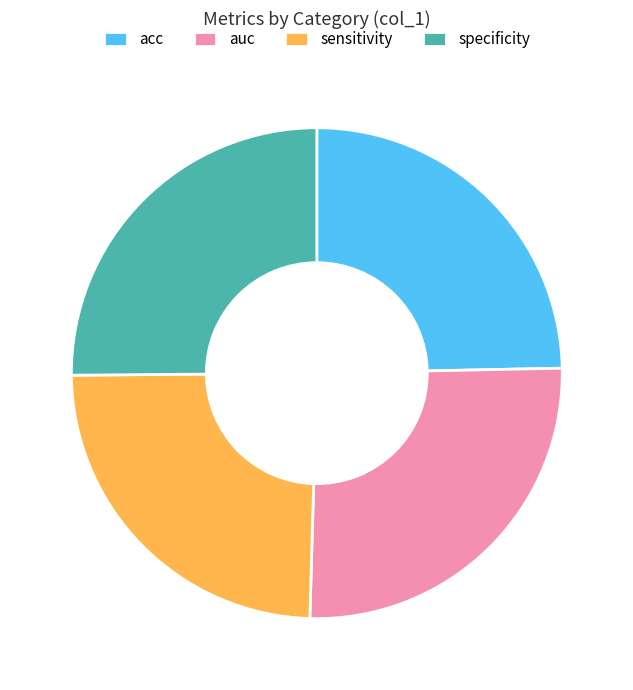

Is the sum of acc and sensitivity greater than half?

No